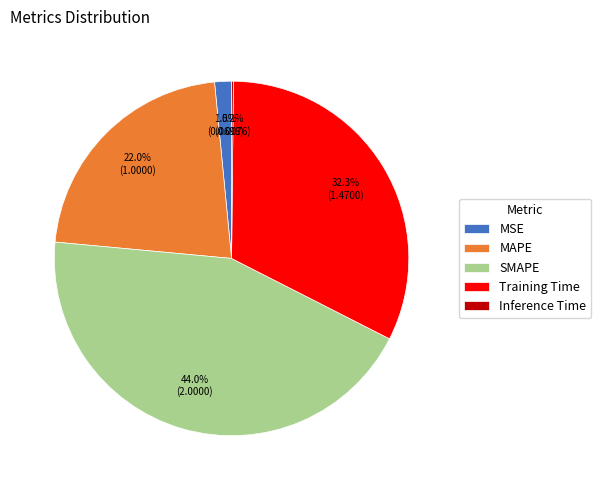

To the nearest percent, what is the average slice percentage?

20%